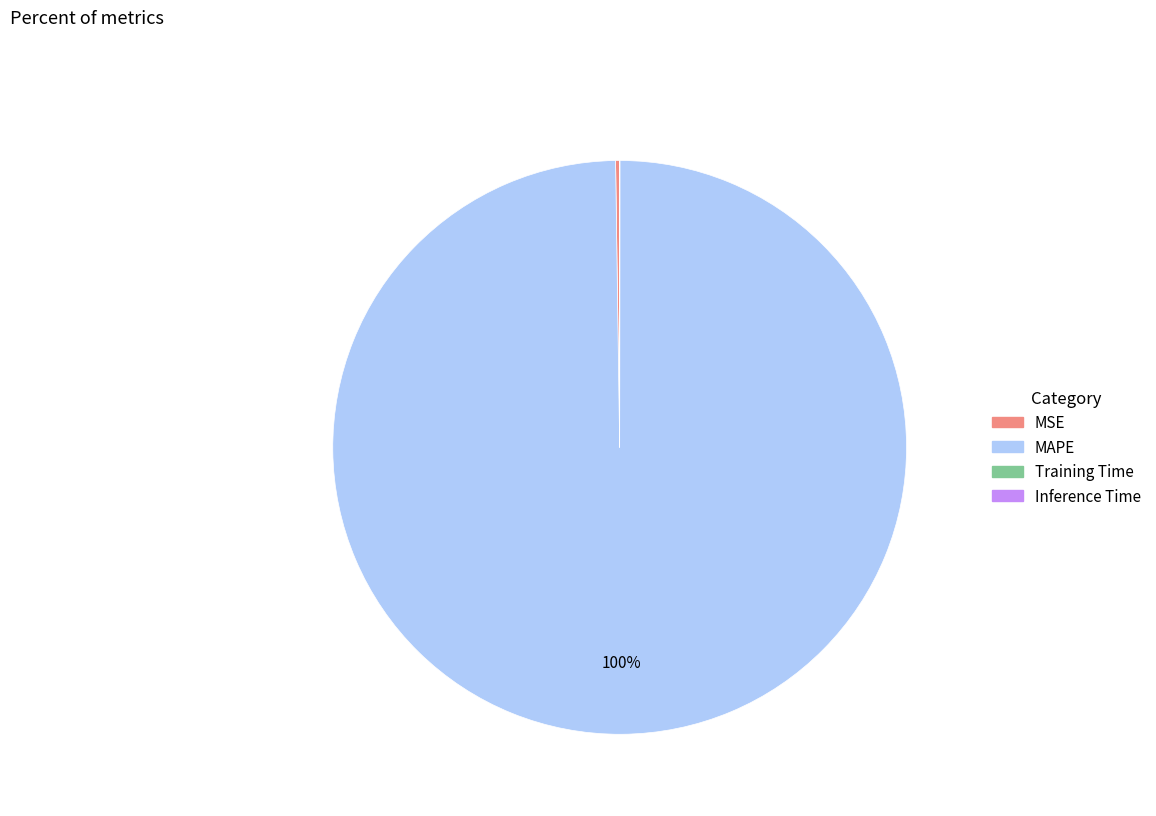

Which category has the biggest portion of the pie?

MAPE